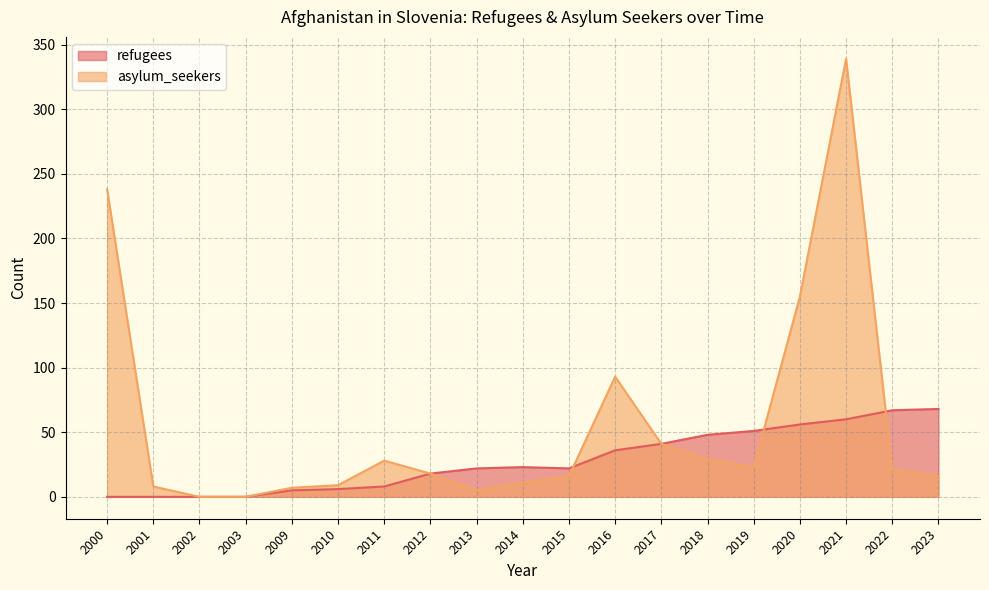

Which has a higher value, 2011 or 2015?

2015